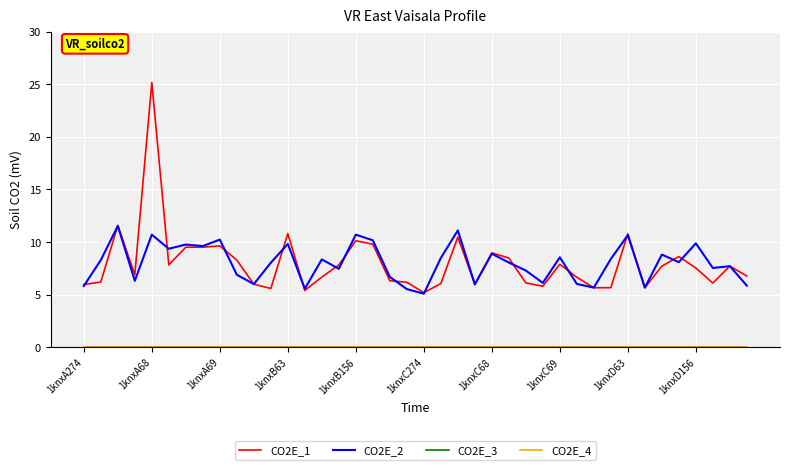

What is the value of the CO2E_2 point at the 37th from the left?

9.9